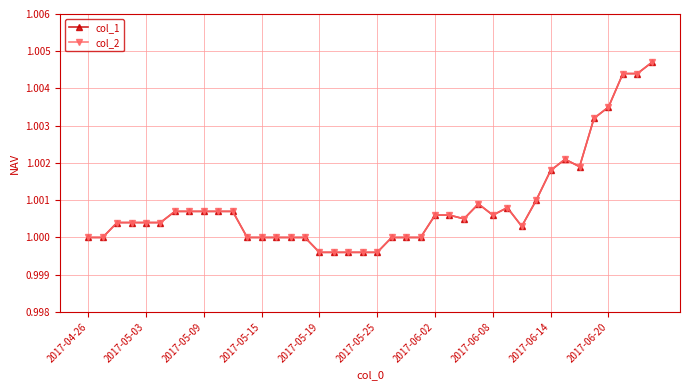

Does the chart have visible grid lines?

Yes